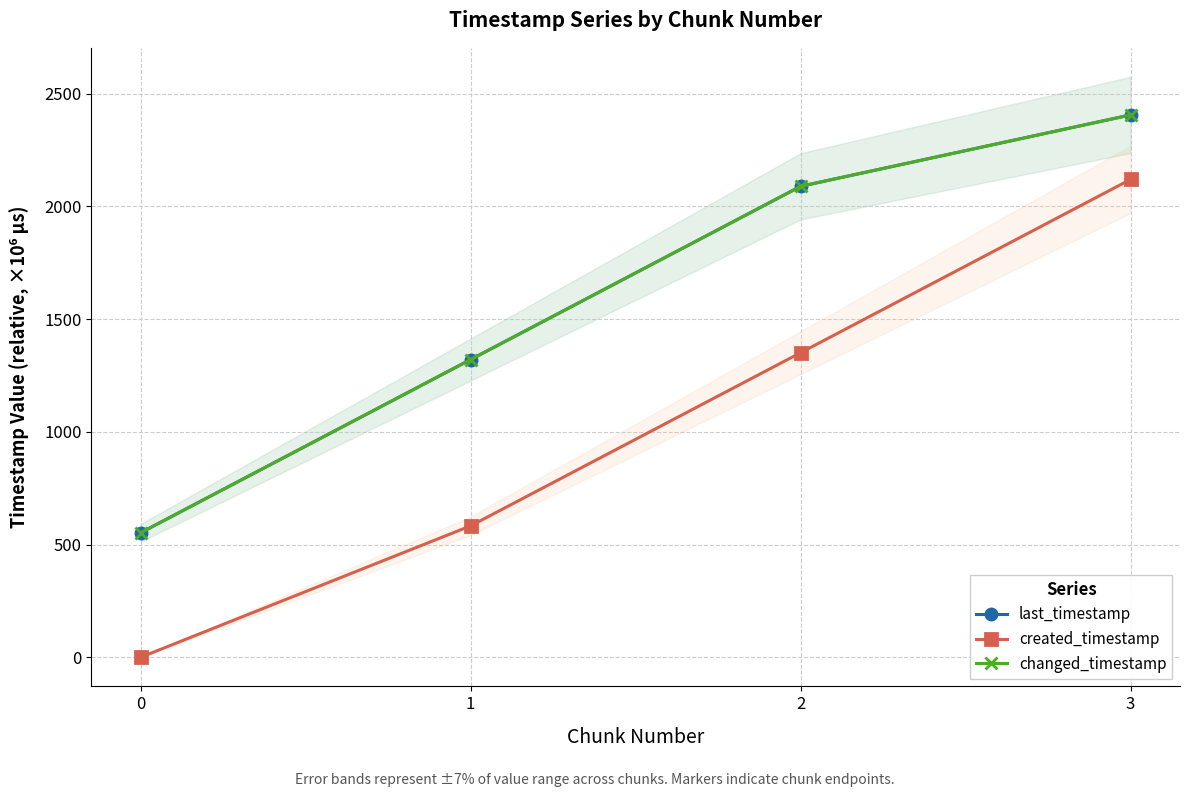

What is the sum of all created_timestamp values?

4053.0